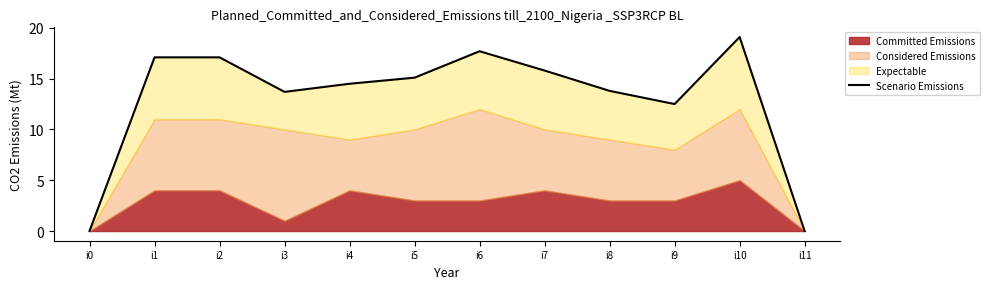

What is the change in value from i8 to i10?

+5.3